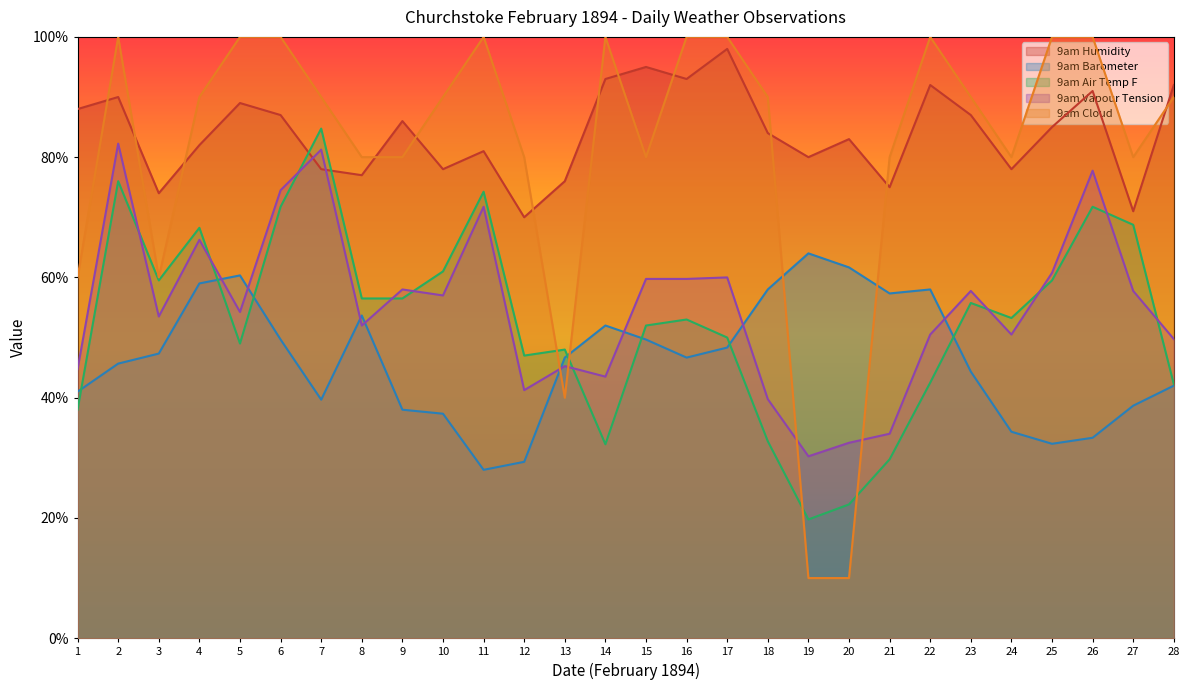

Where is the first local maximum for 9am Barometer?

5